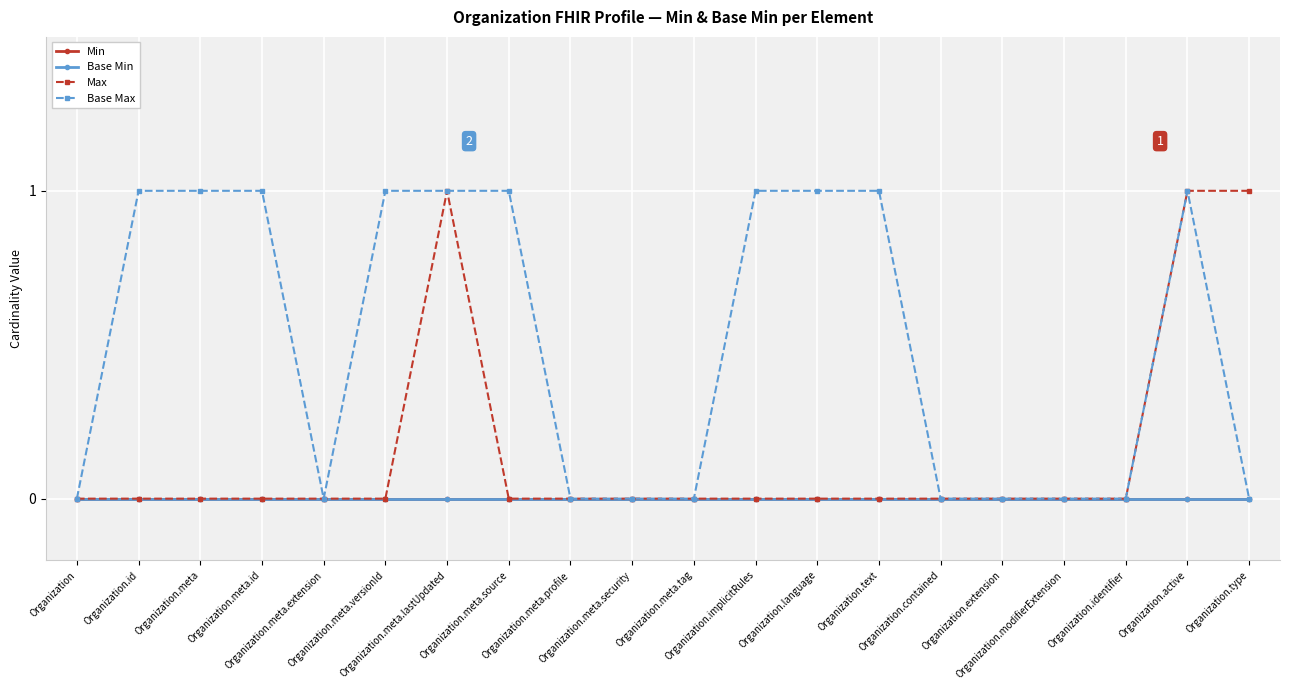

At which category is the sum across all series the highest?

Organization.meta.lastUpdated